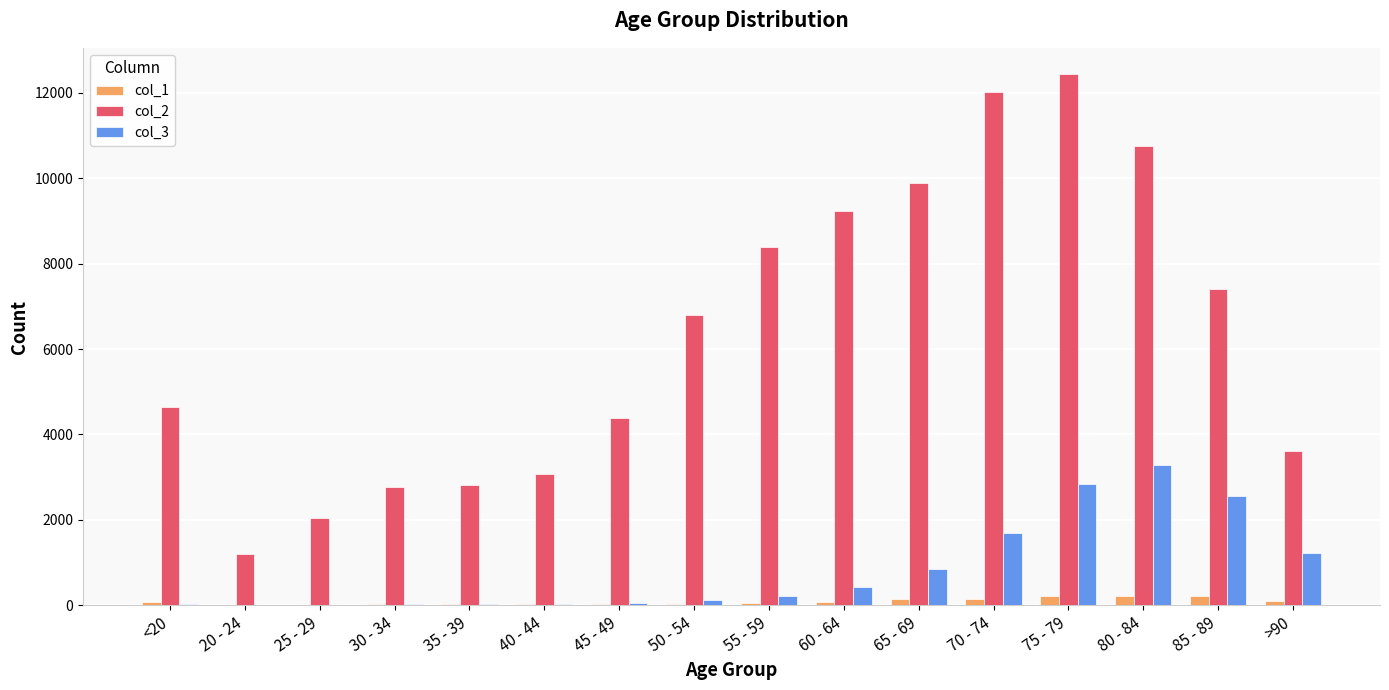

What is the greatest value displayed?

12434